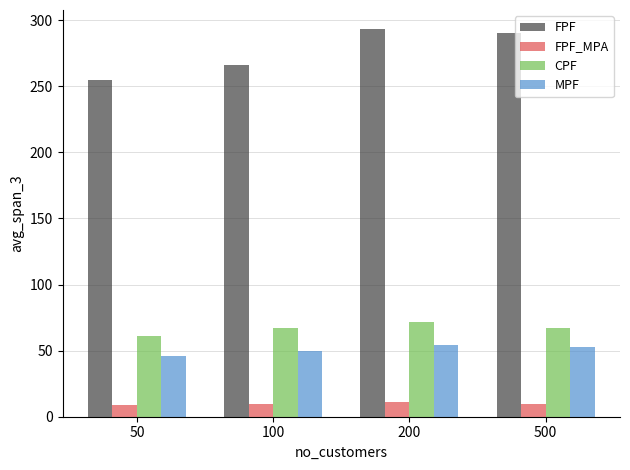

What is the maximum value shown in the chart?

293